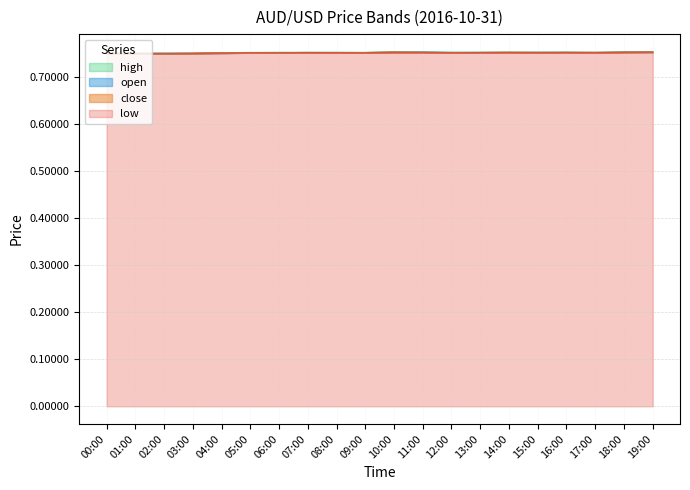

Which series has the largest total across all categories?

high